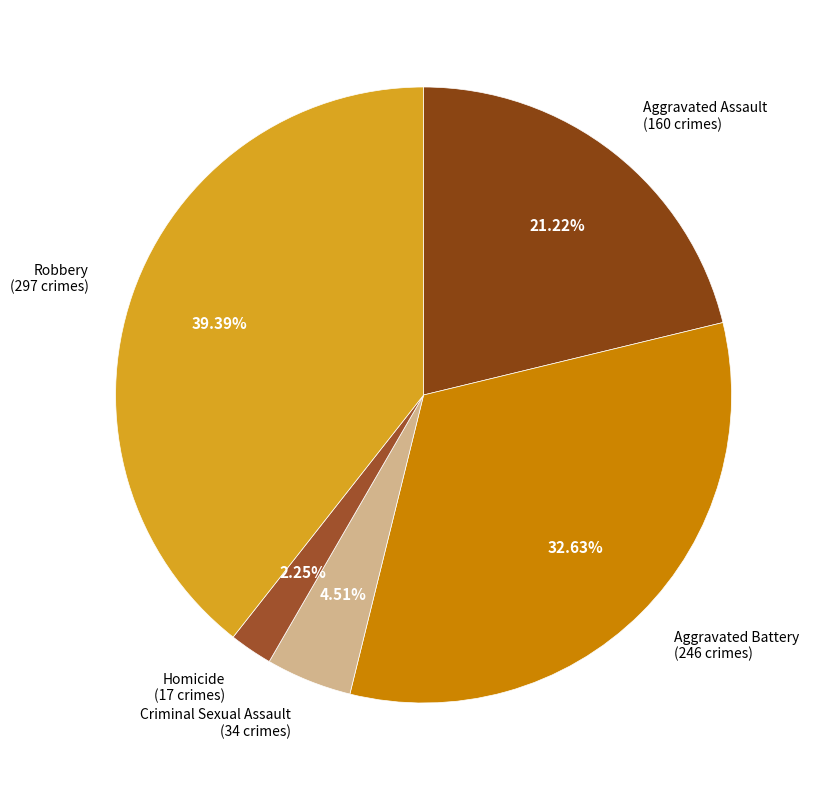

Which category has the biggest portion of the pie?

Robbery